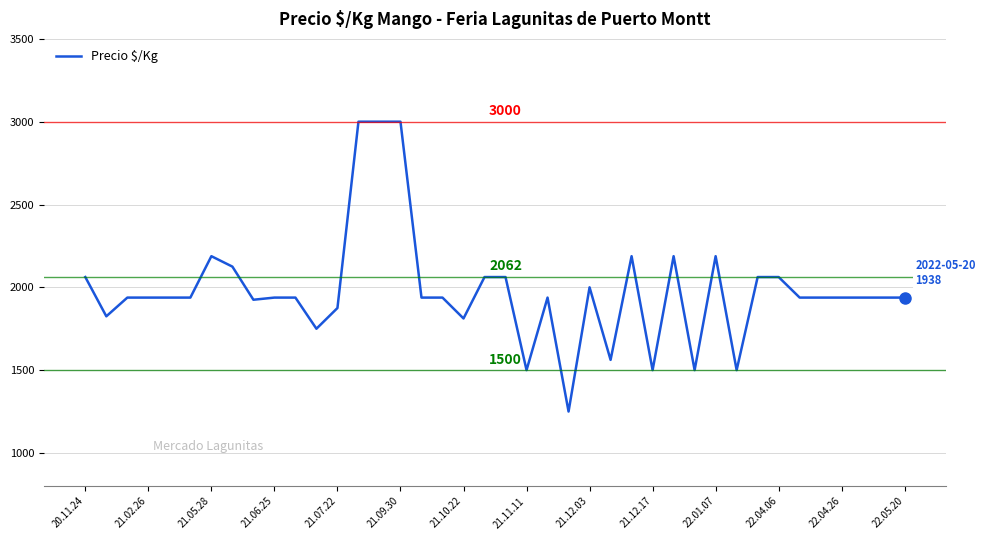

How many values are below 1938?

11